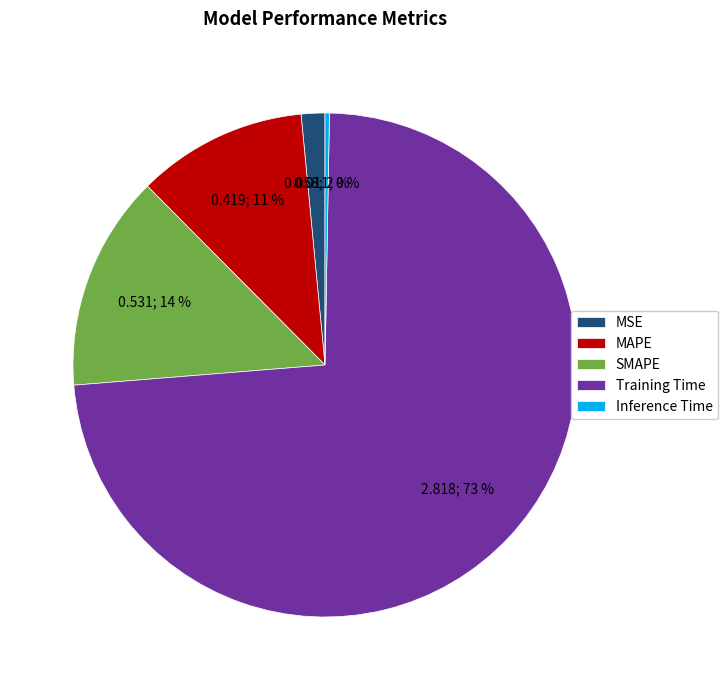

Is it true that Inference Time is 14% of the pie?

False